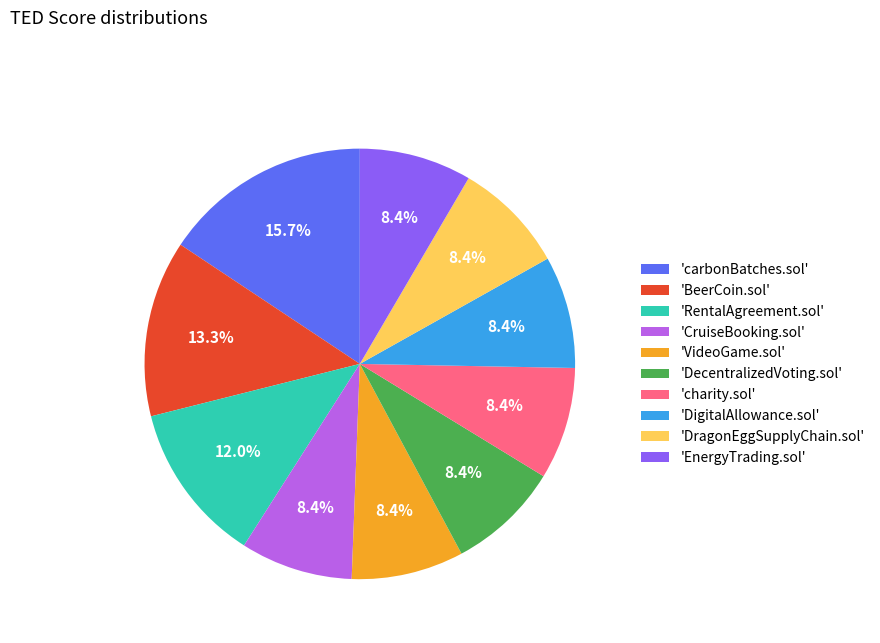

Is there a majority slice in this chart?

No